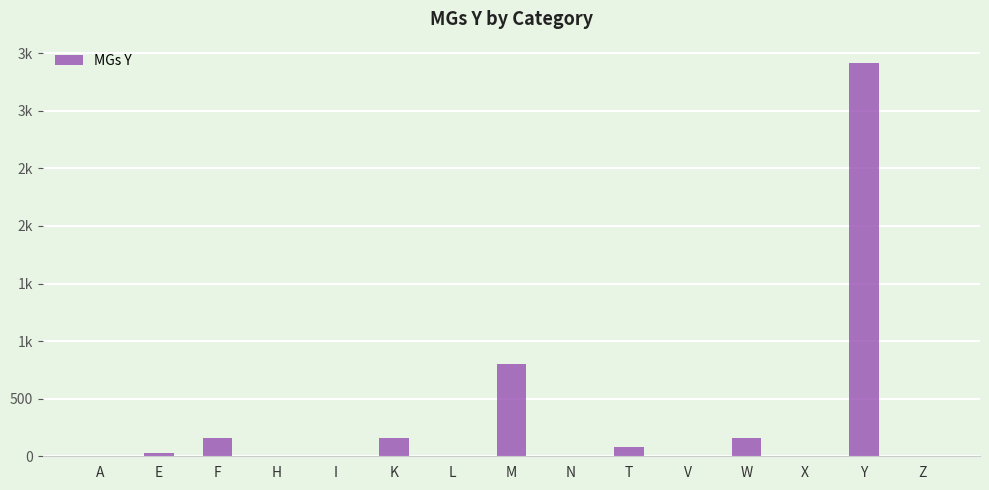

What is the difference between the second highest and second lowest values?

799